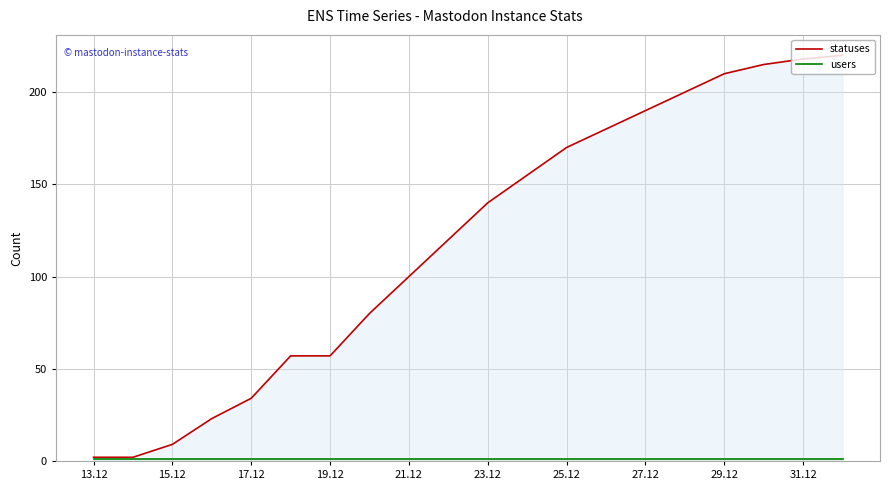

Which series has the widest spread of values?

statuses